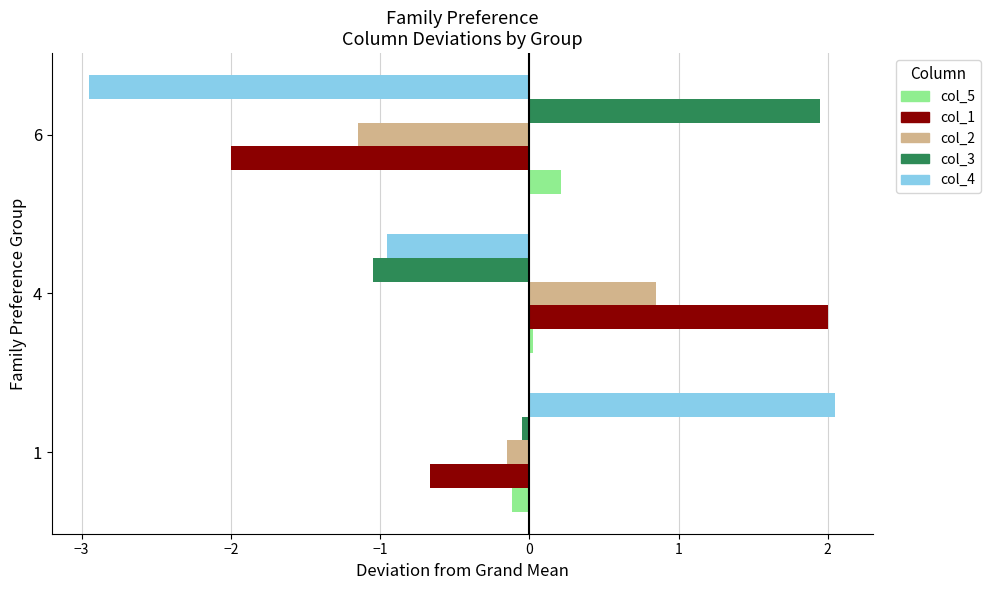

Which series has the largest range (max minus min)?

col_4